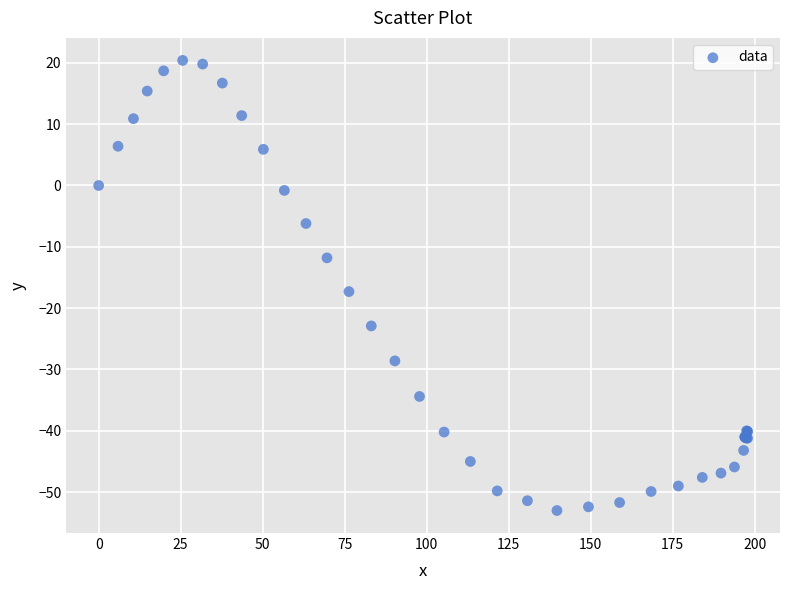

What Y value in the scatter plot is closest to -16?

-17.3